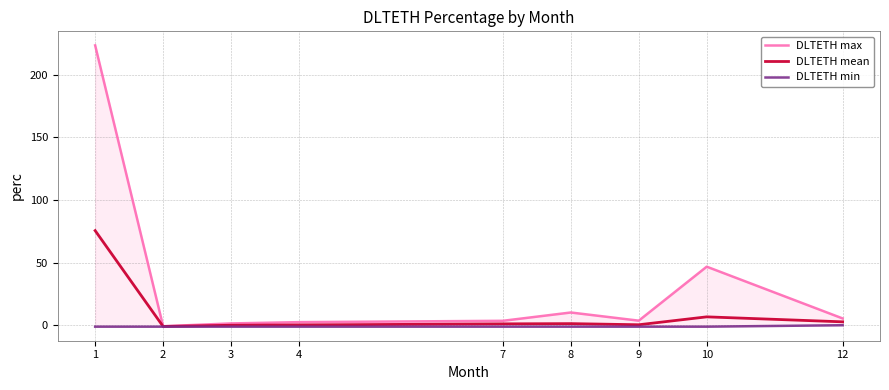

At which category does DLTETH min reach its first local peak?

3